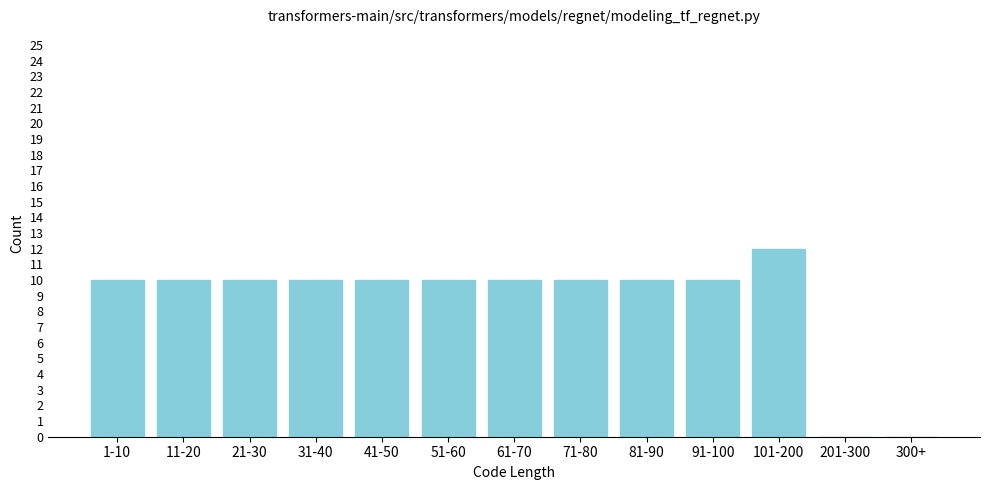

Reading right to left, transcribe all the data shown in this chart.

300+=0	201-300=0	101-200=12	91-100=10	81-90=10	71-80=10	61-70=10	51-60=10	41-50=10	31-40=10	21-30=10	11-20=10	1-10=10